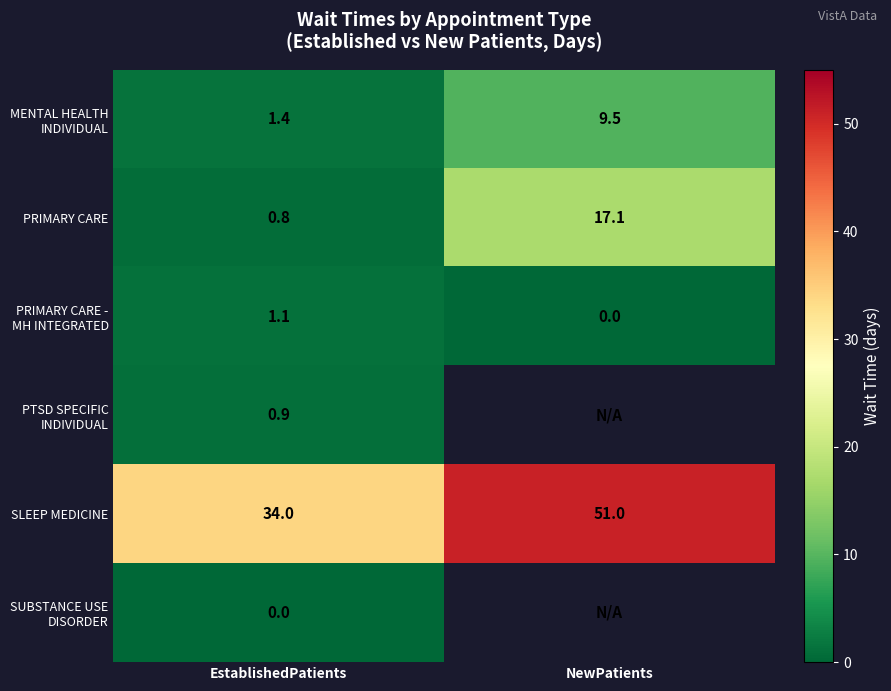

At how many categories does at least one series exceed 20?

2